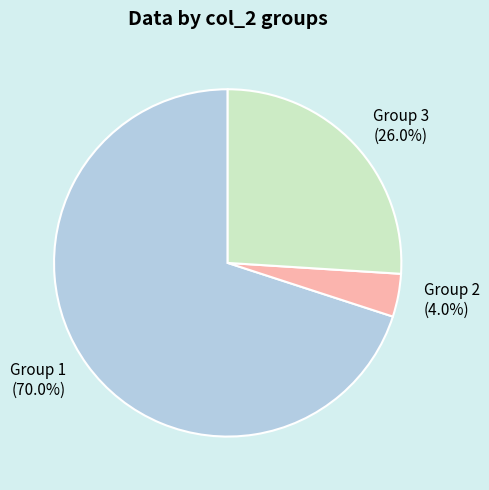

Between Group 1 (70.0%) and Group 2 (4.0%), which is larger?

Group 1 (70.0%)